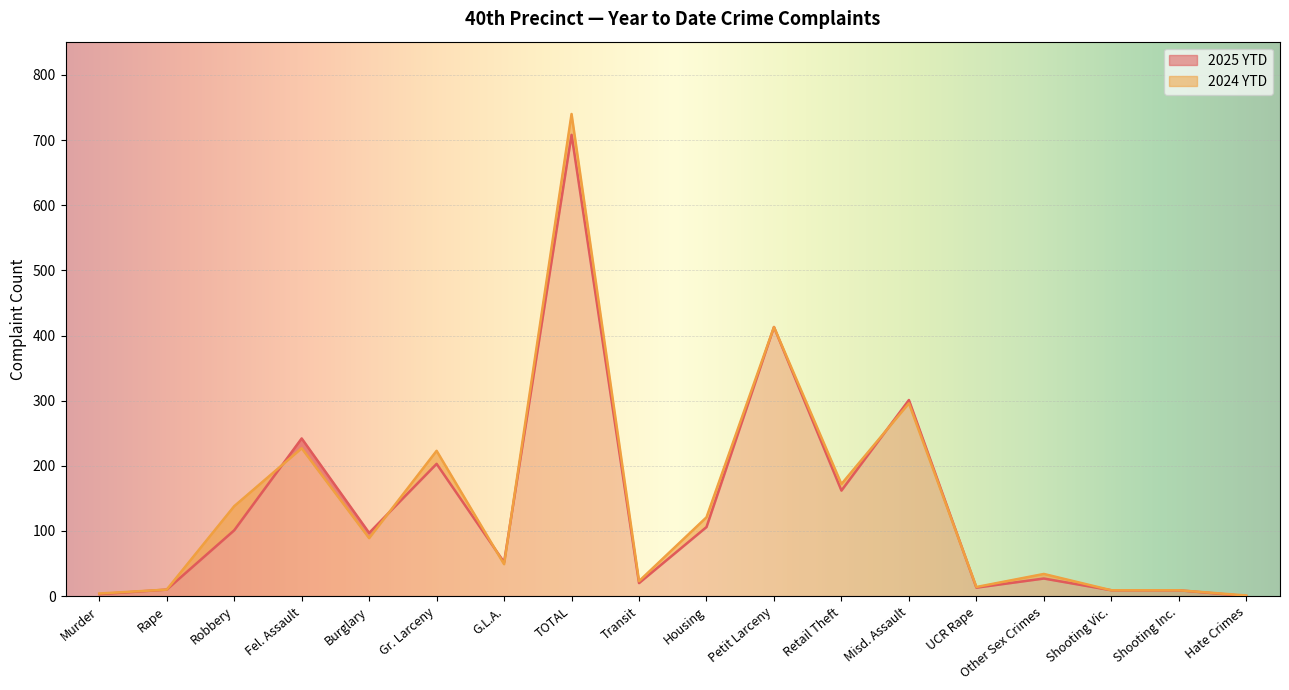

The 2025 YTD series shows 0 at Hate Crimes. True or false?

True